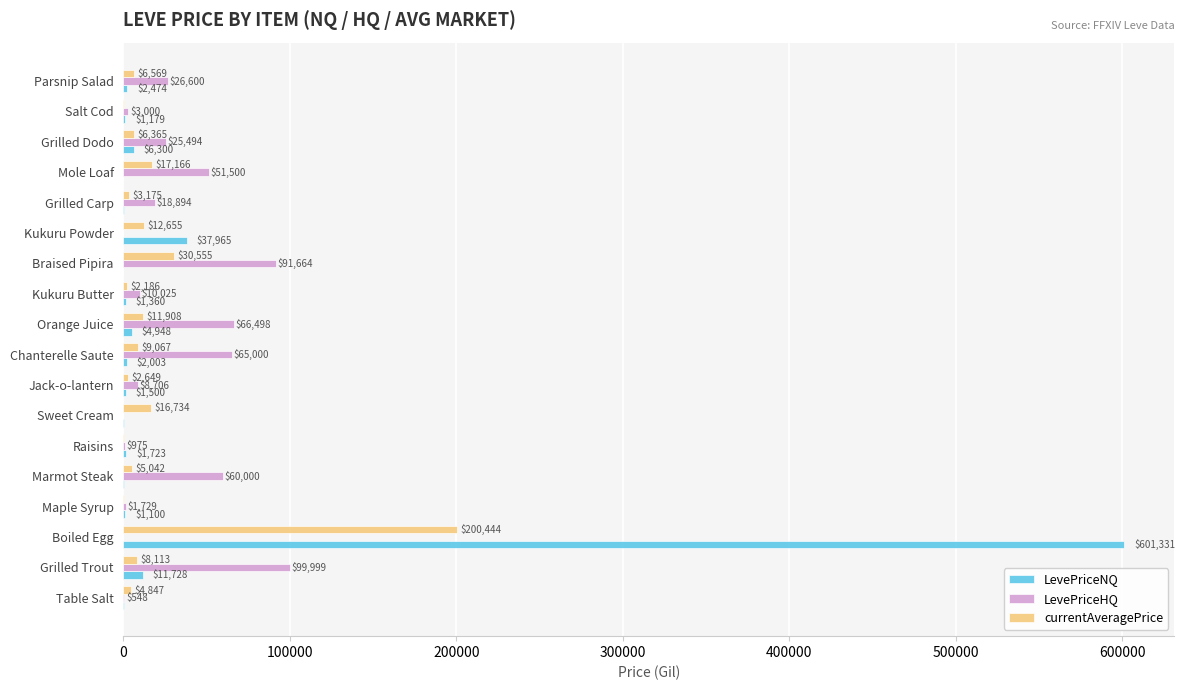

Between Boiled Egg and Maple Syrup, which series saw the biggest shift?

LevePriceNQ